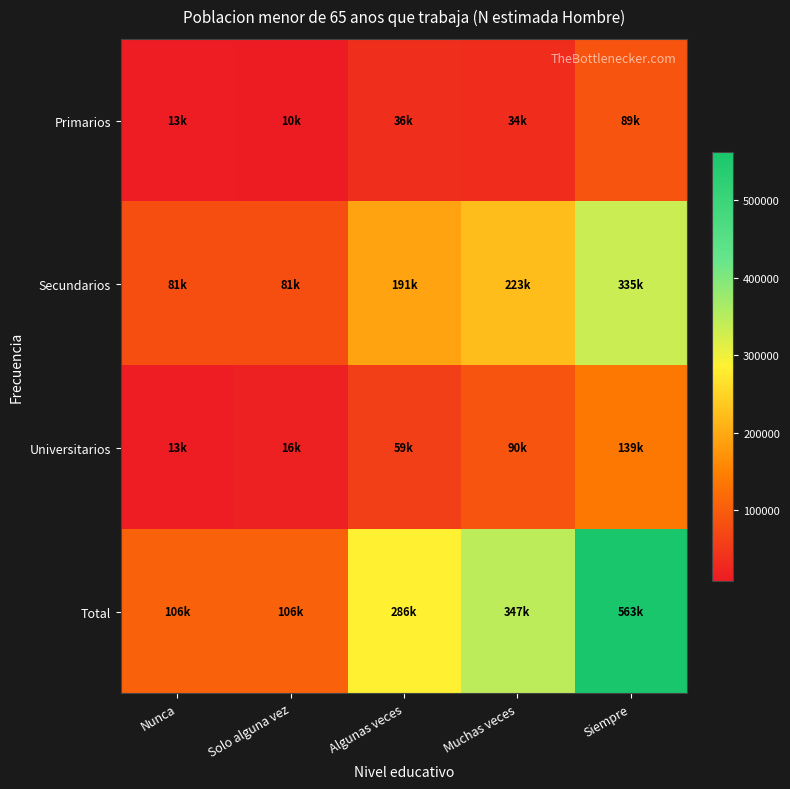

Between Algunas veces and Siempre, which series saw the biggest shift?

Total